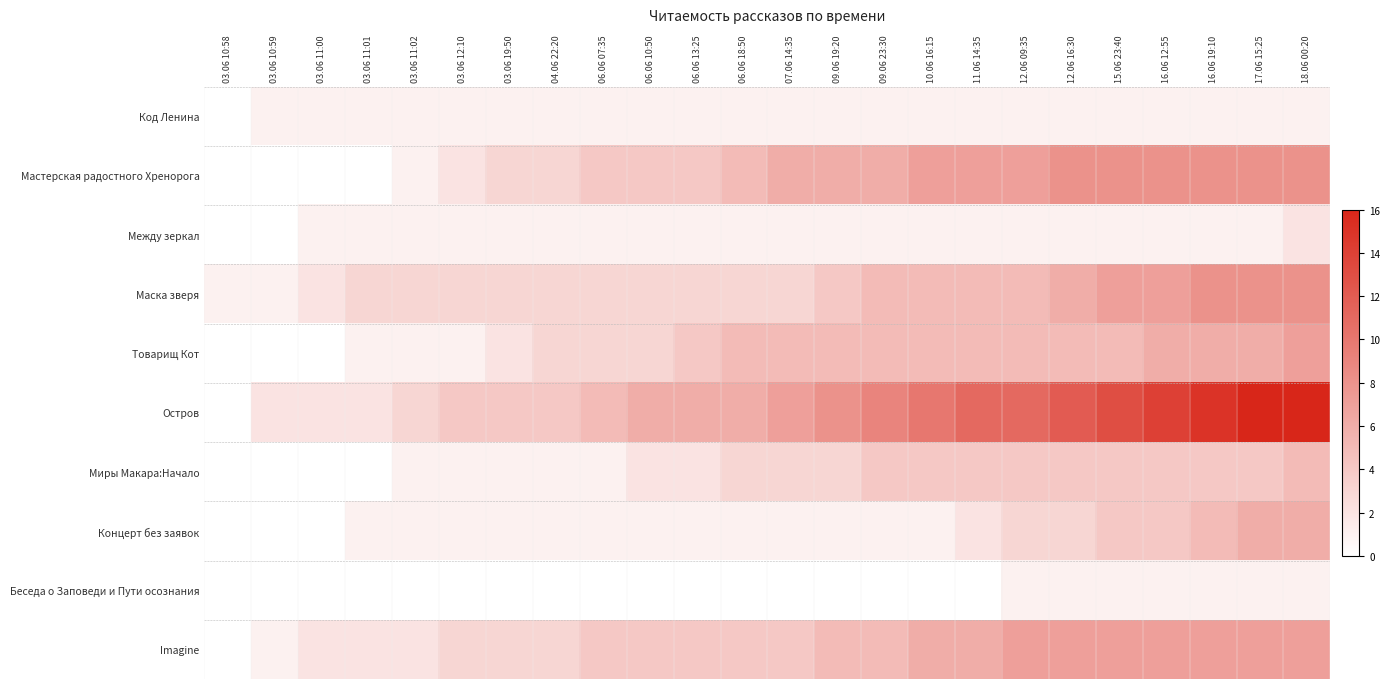

What is the total value across all series at 03.06 11:02?

14